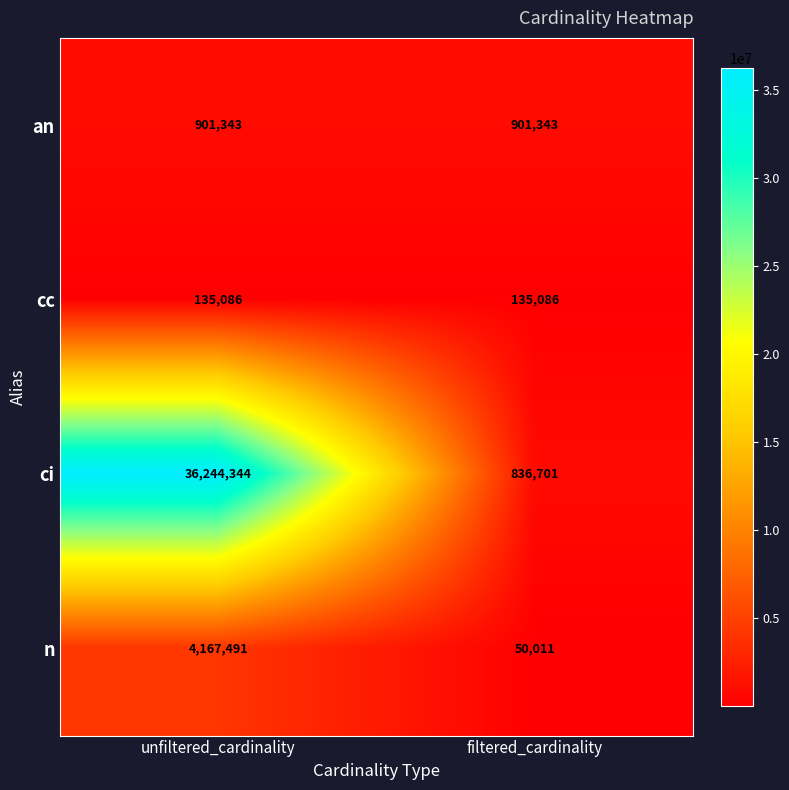

Reading left to right, what are all the values shown in this chart?

an: 901343	901343
cc: 135086	135086
ci: 36244344	836701
n: 4167491	50011